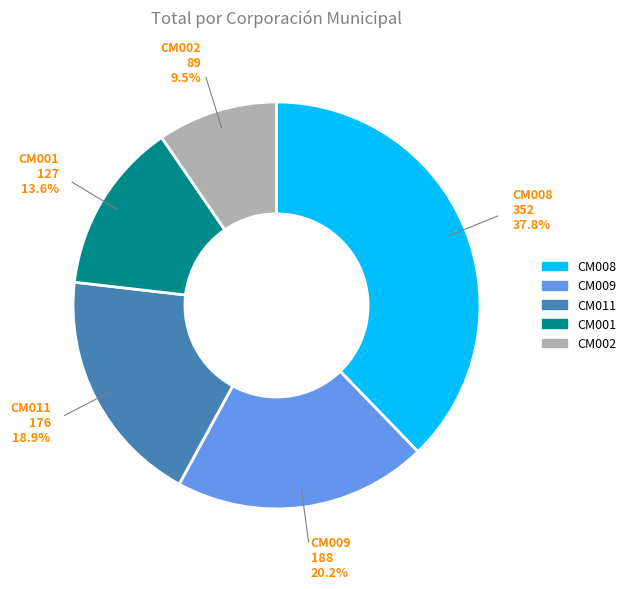

To the nearest percent, what portion does CM001 represent?

14%